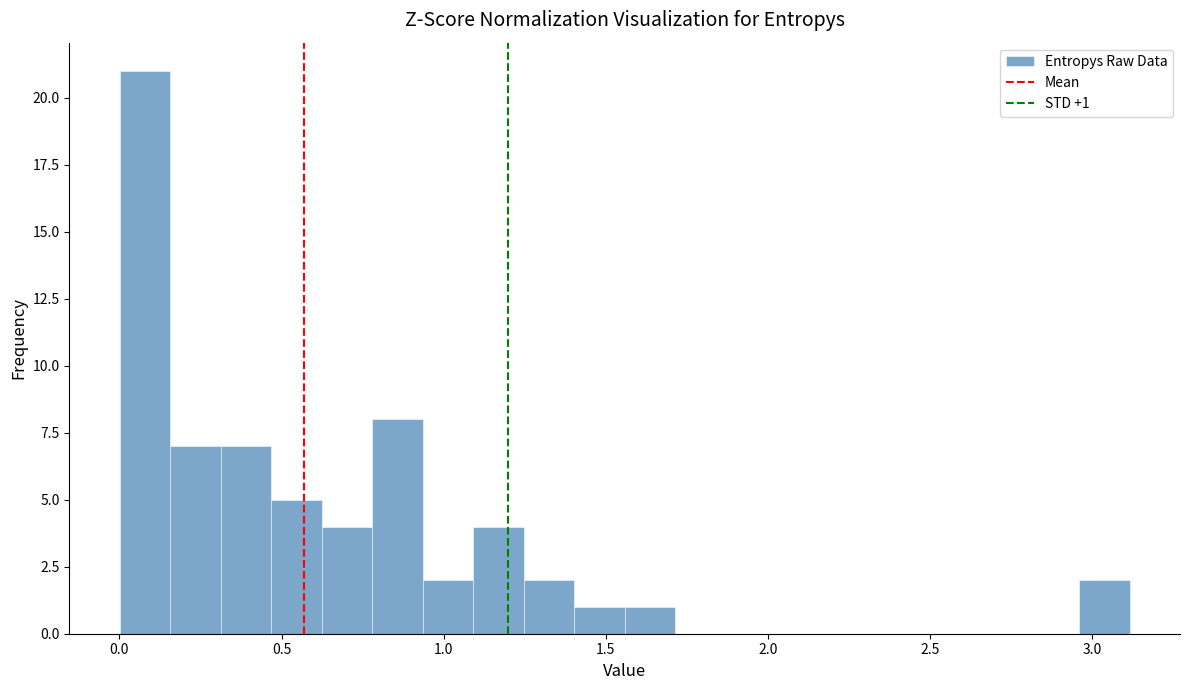

Read against the x-axis, roughly where is the centre of the tallest bar?

0.10